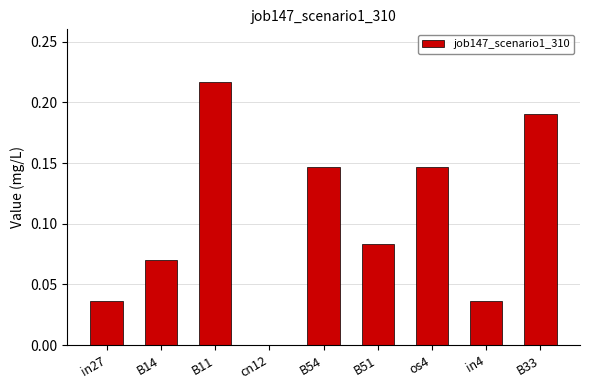

Is it true that the value at B33 is 0.1?

False